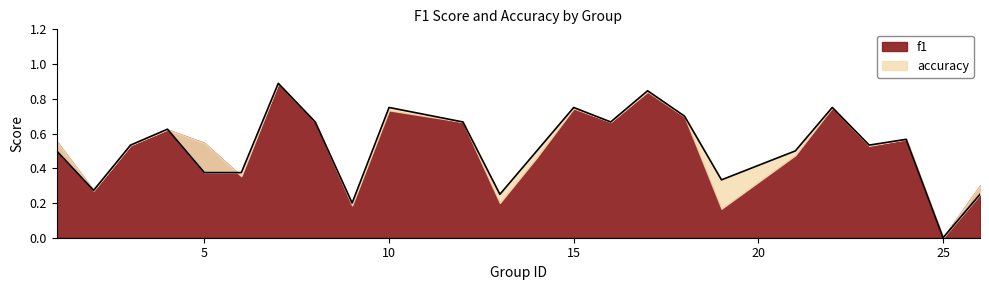

What is the approximate value at 2?

0.3